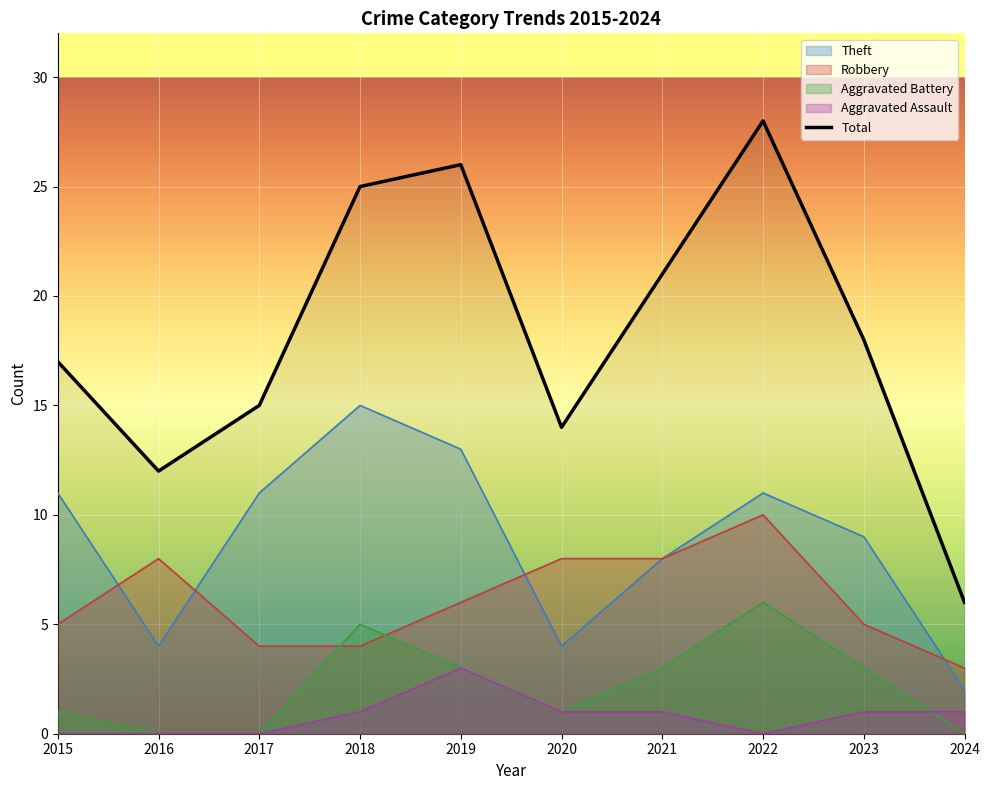

How many series are shown in this chart?

5